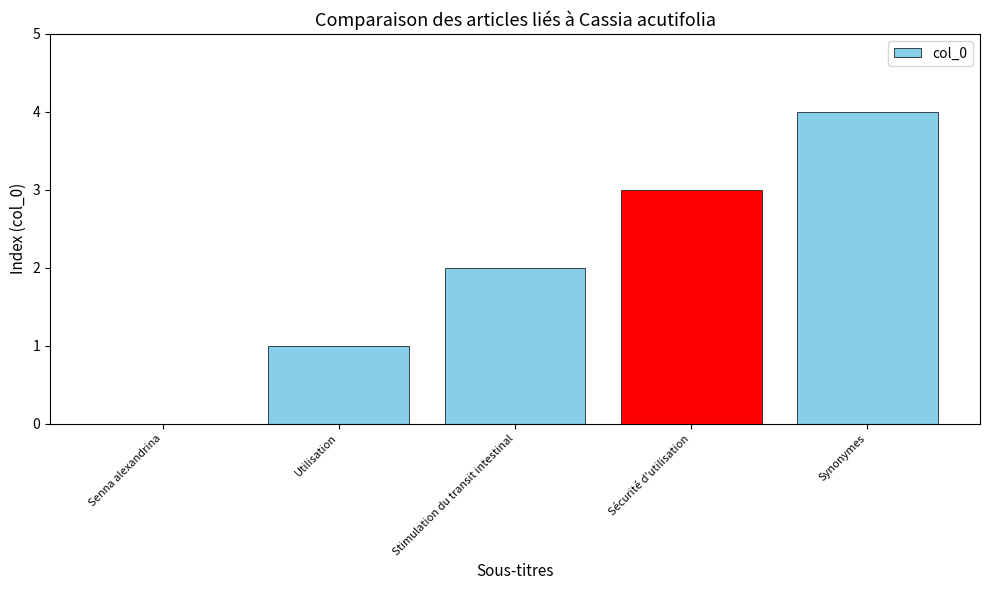

What is the difference between the values at Utilisation and Synonymes?

3